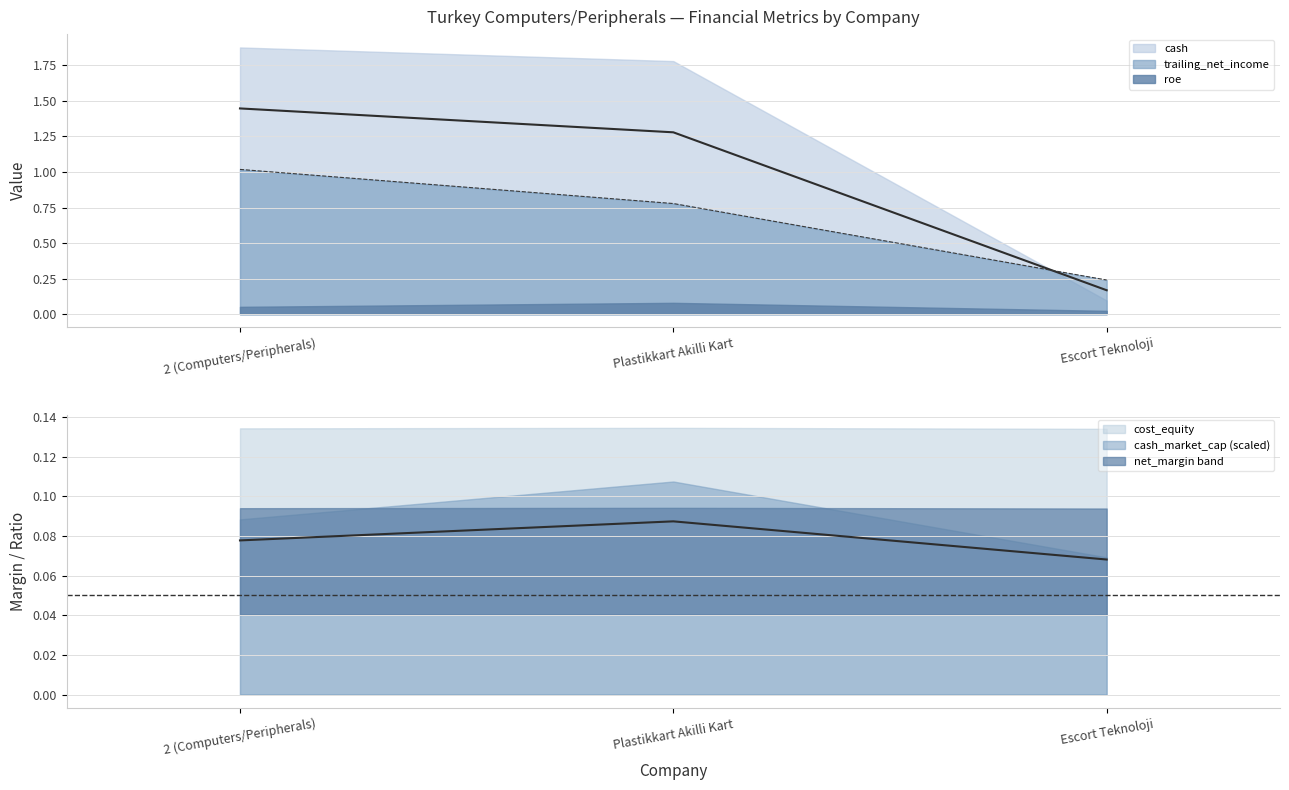

The net_margin series shows 0.5 at 2 (Computers/Peripherals). True or false?

False